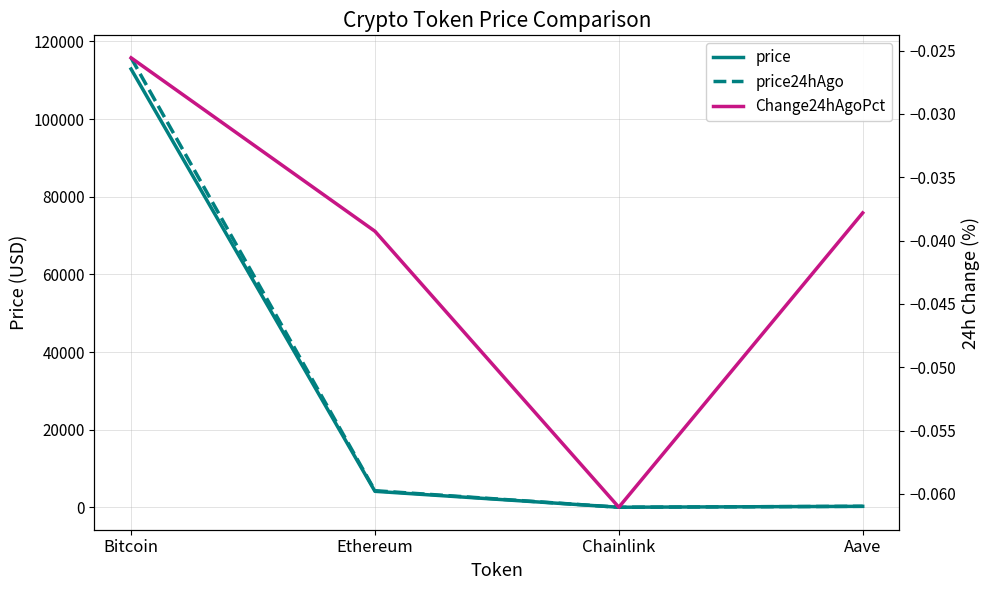

Reading left to right, list all the values displayed in this chart.

price: 112881.0	4122.2	19.0	253.3
price24hAgo: 115768.0	4284.0	20.2	262.9
Change24hAgoPct: -0.0	-0.0	-0.1	-0.0